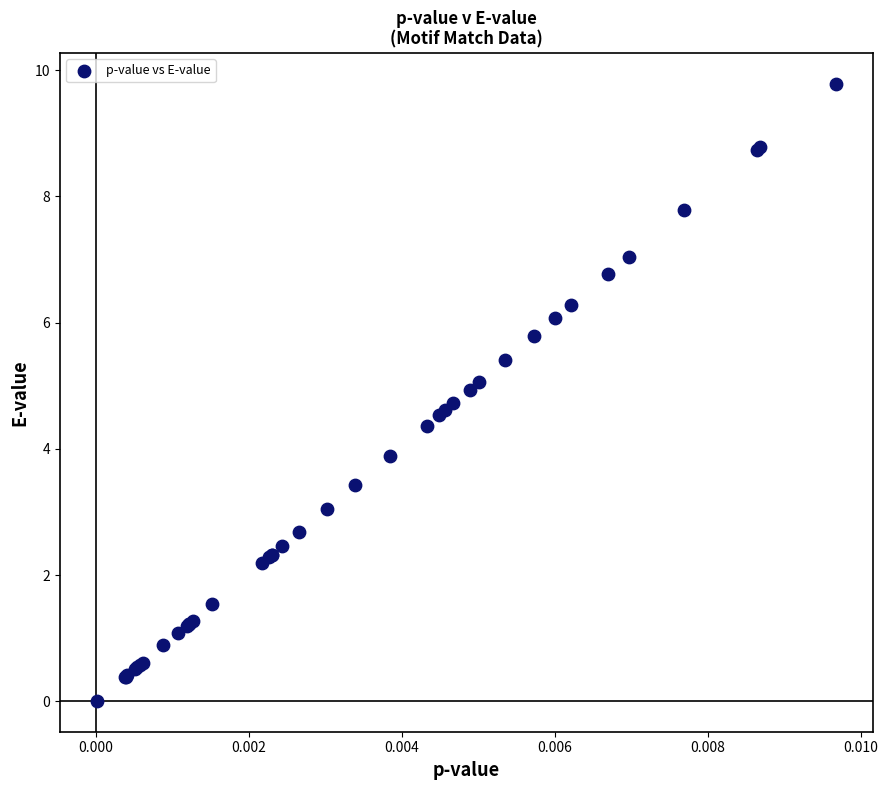

What Y value in the scatter plot is closest to 4?

3.9